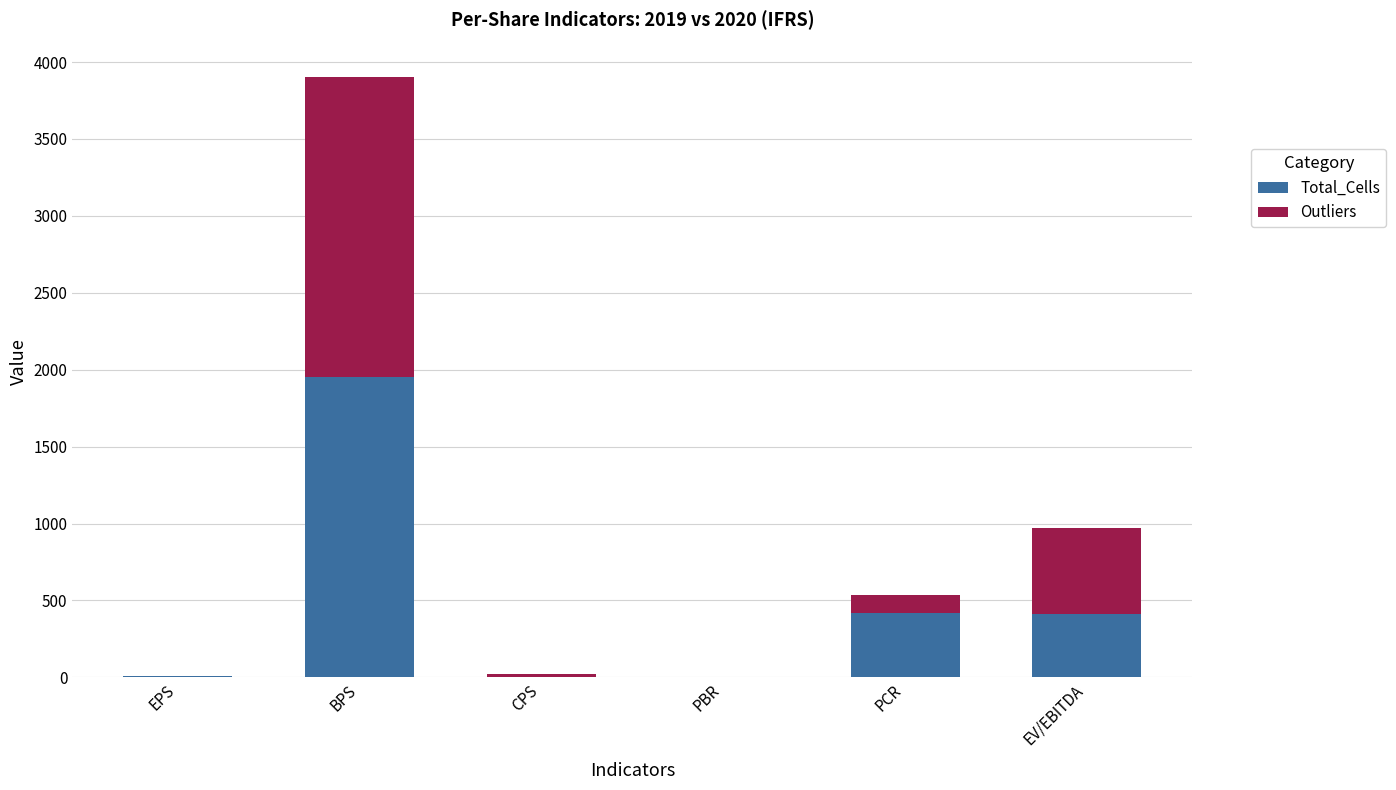

At which label is Total_Cells closest to 976?

PCR